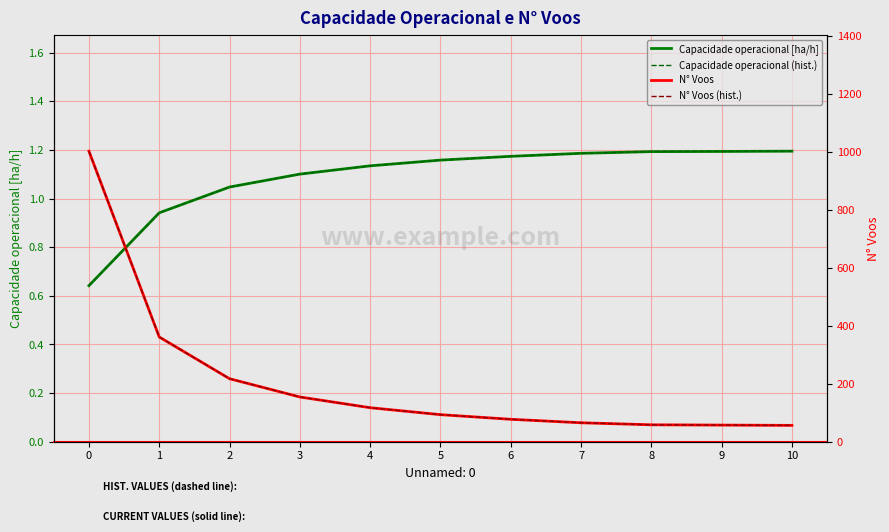

What is the sum of all N° Voos (hist.) values?

2257.0